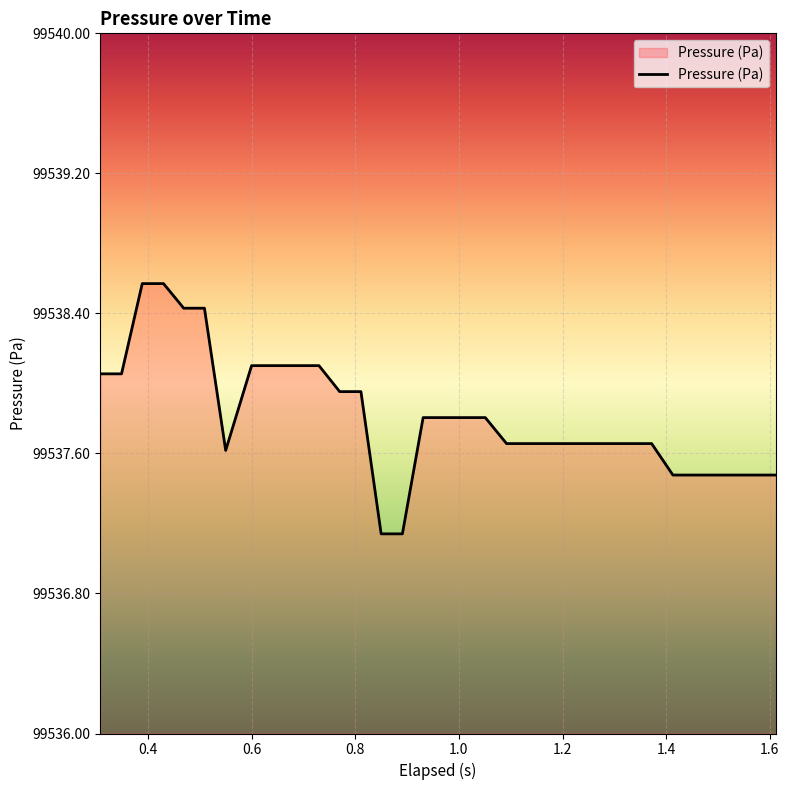

What is the greatest value displayed?

99538.6